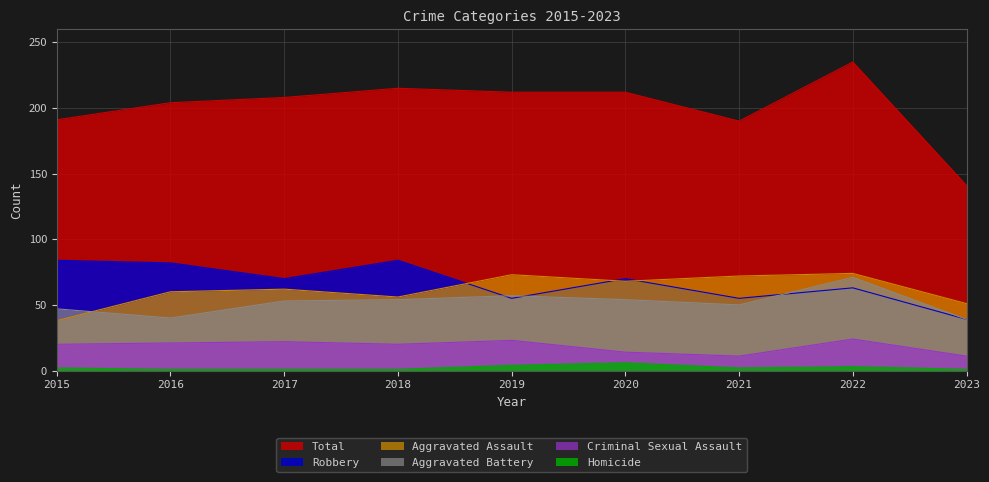

How many interior local valleys does the Total series have?

1